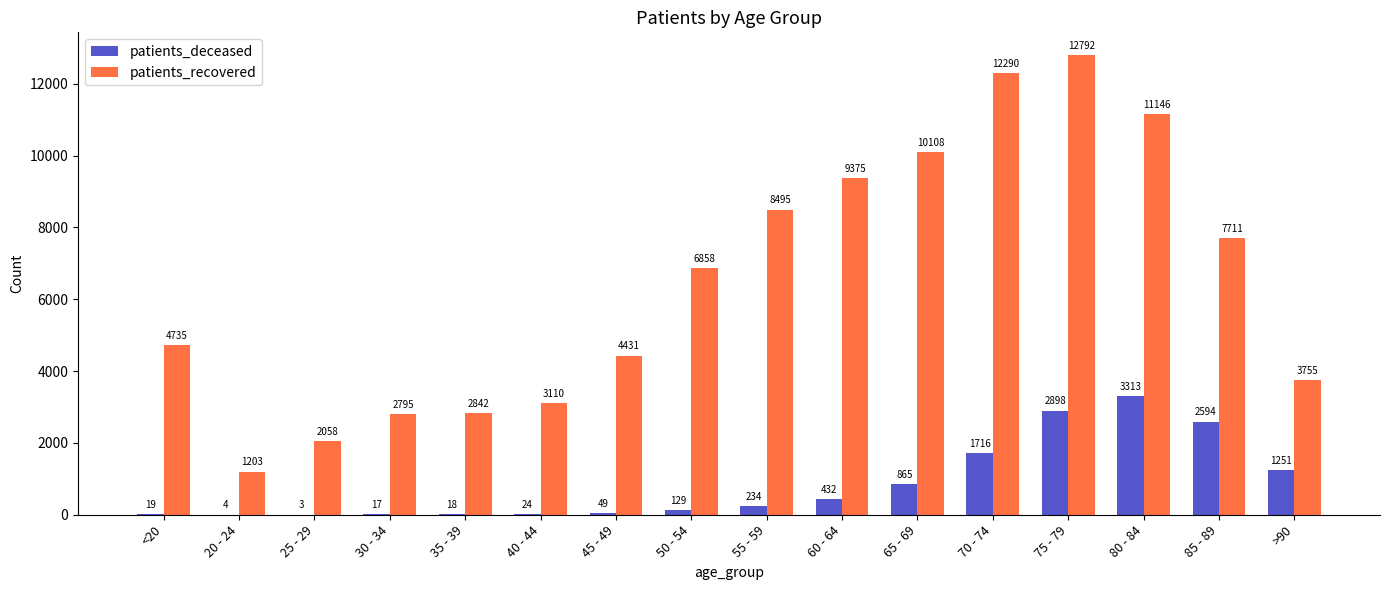

What is the sum of the patients_recovered values at 65 - 69 and 25 - 29?

12166